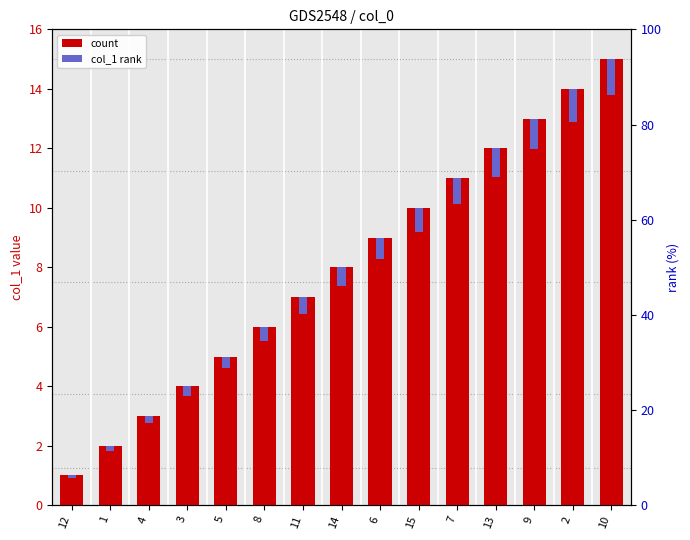

Between 12 and 11, which is larger?

11